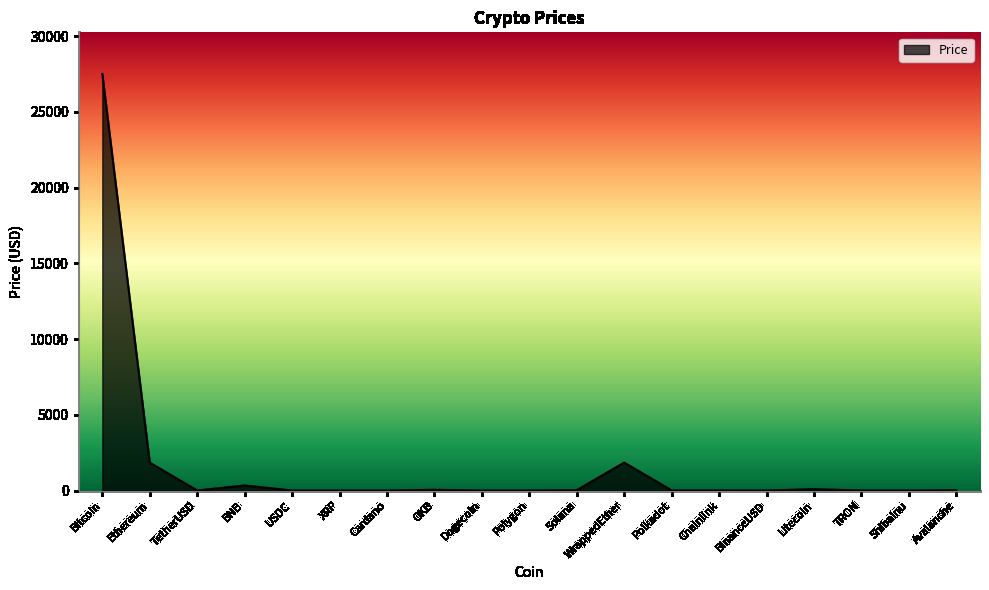

What is the difference between the maximum and minimum values?

27504.4